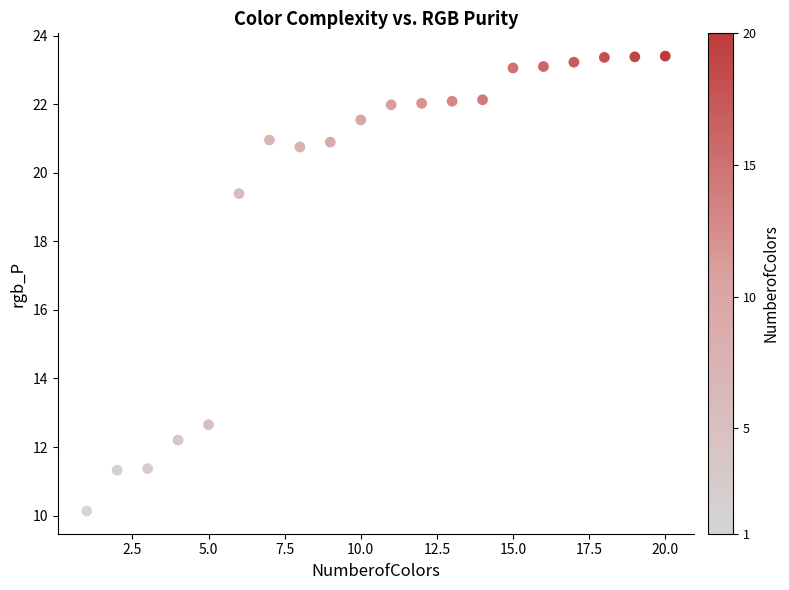

What is the range of Y values (max minus min)?

13.3